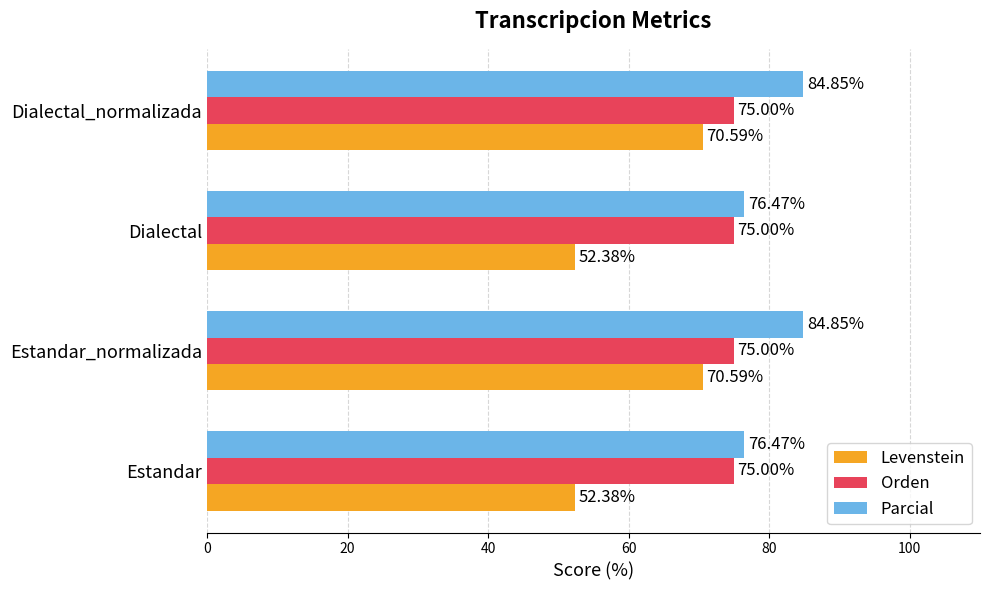

What is the difference between the maximum and minimum values in the Levenstein series?

18.2